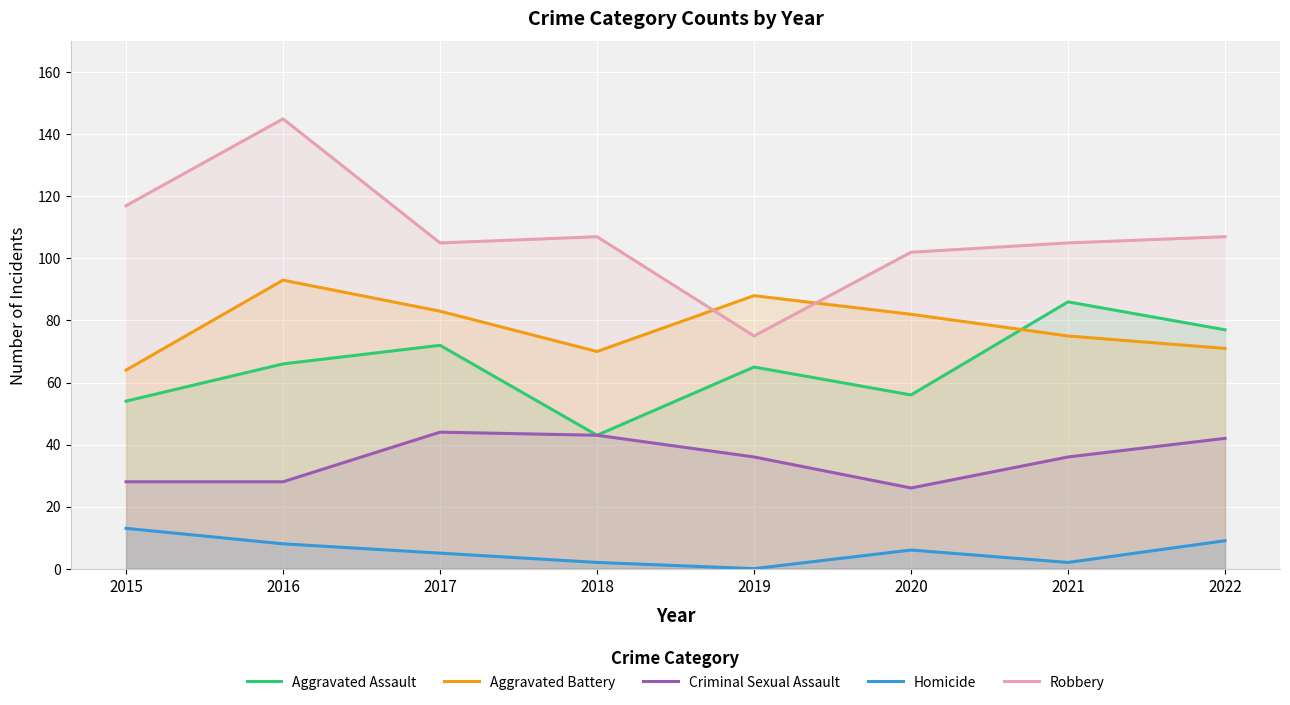

Reading left to right, list all the values displayed in this chart.

Aggravated Assault: 2015=54	2016=66	2017=72	2018=43	2019=65	2020=56	2021=86	2022=77
Aggravated Battery: 2015=64	2016=93	2017=83	2018=70	2019=88	2020=82	2021=75	2022=71
Criminal Sexual Assault: 2015=28	2016=28	2017=44	2018=43	2019=36	2020=26	2021=36	2022=42
Homicide: 2015=13	2016=8	2017=5	2018=2	2019=0	2020=6	2021=2	2022=9
Robbery: 2015=117	2016=145	2017=105	2018=107	2019=75	2020=102	2021=105	2022=107